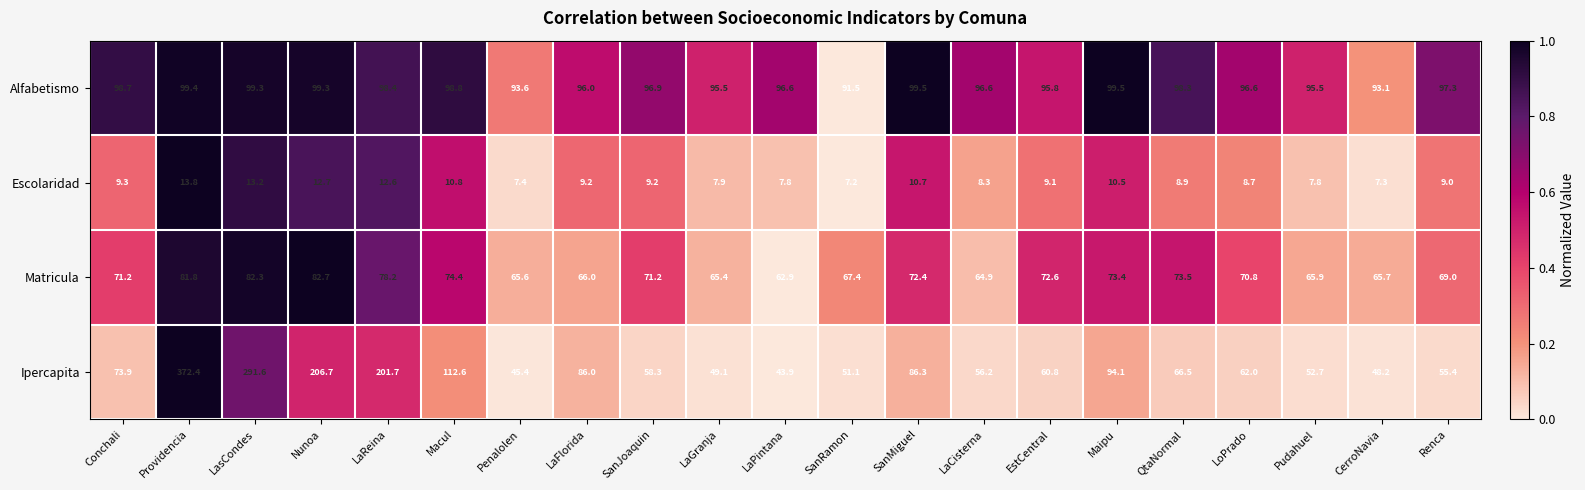

How many categories are shown in the chart?

21